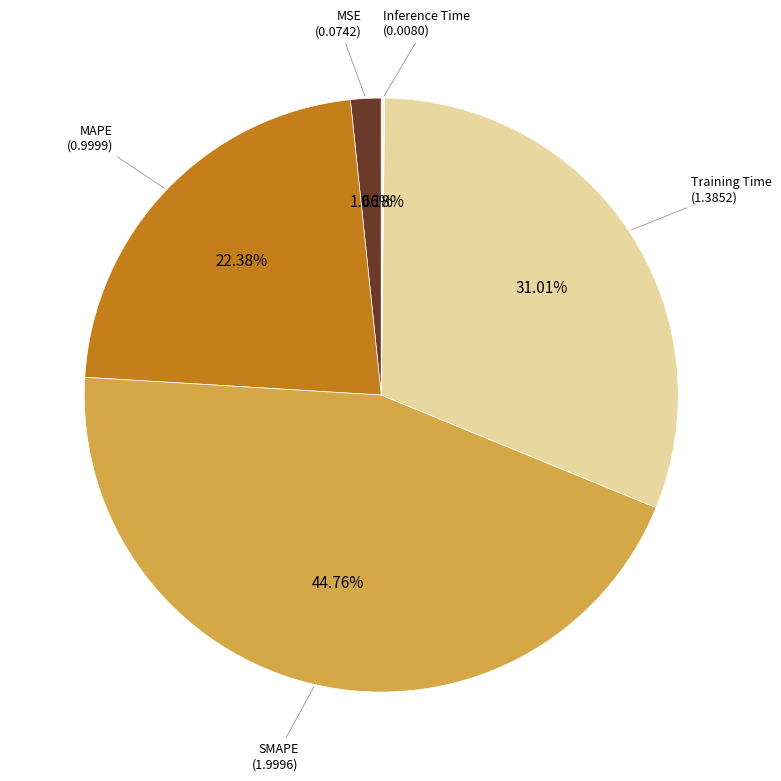

Does any single category account for the majority?

No